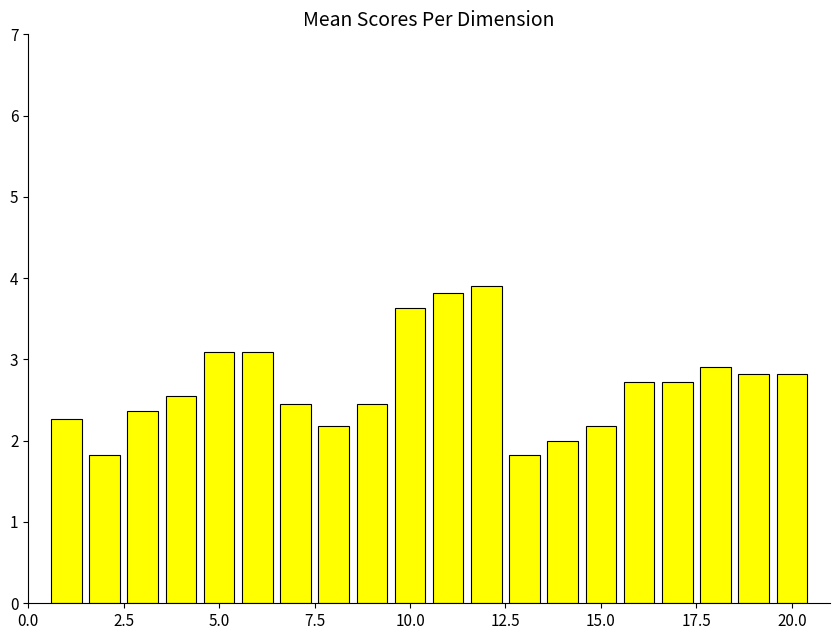

What is the value of the 16th bar from the left?

2.7